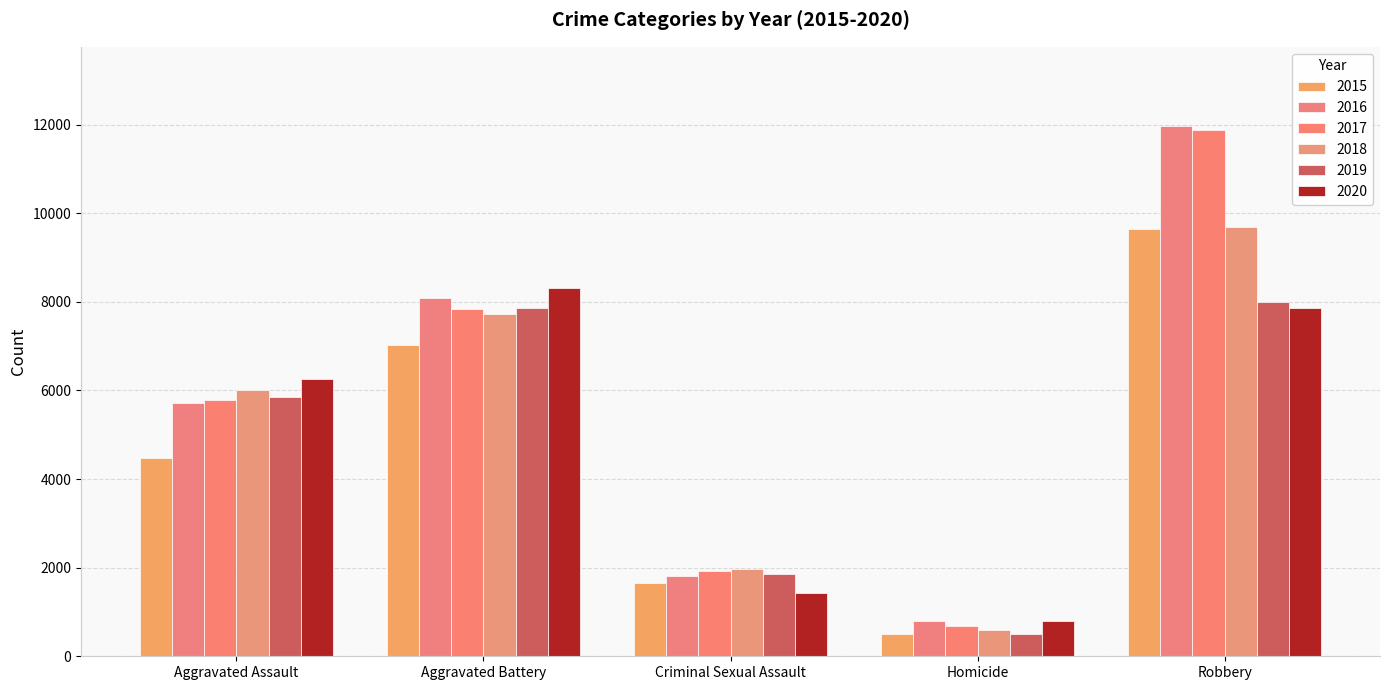

Reading left to right, list all the values displayed in this chart.

2015: 4480	7018	1648	496	9638
2016: 5712	8085	1805	786	11960
2017: 5793	7845	1924	672	11880
2018: 6001	7735	1962	589	9679
2019: 5840	7857	1854	498	7994
2020: 6263	8317	1426	785	7854